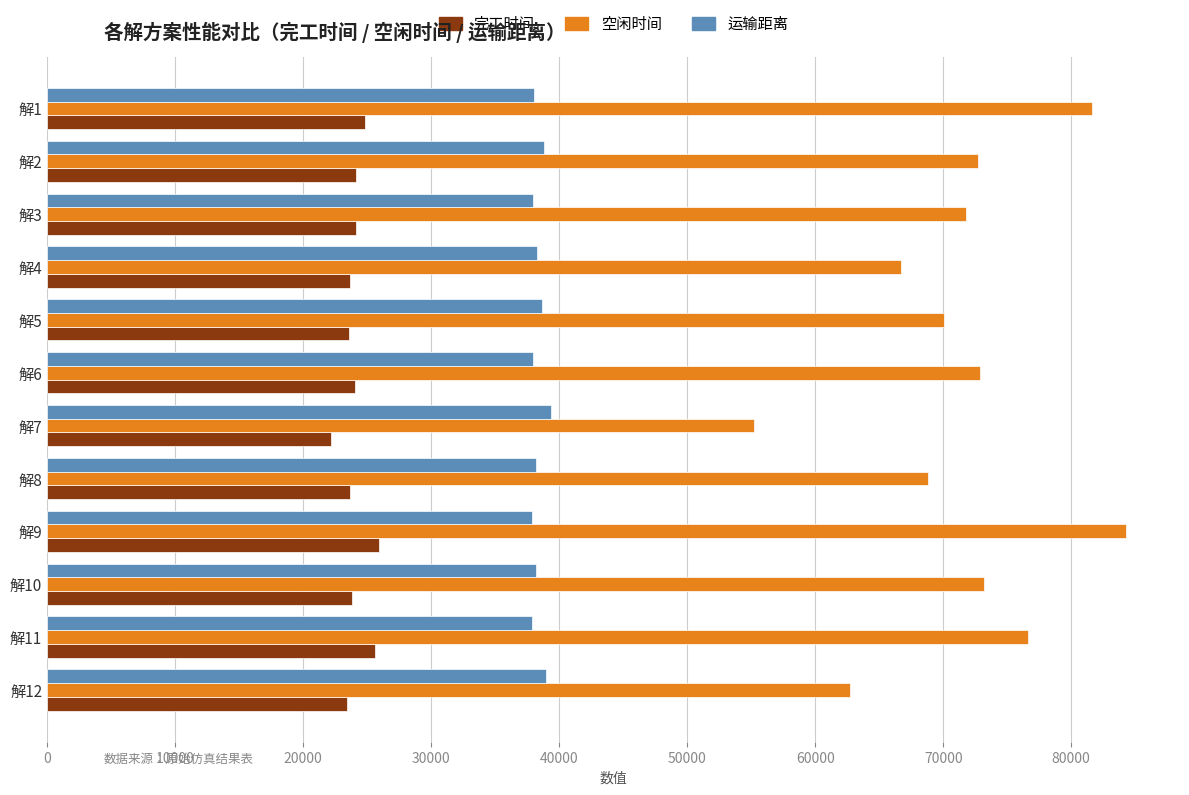

The value of 完工时间 at 解6 is 37575.2. True or false?

False